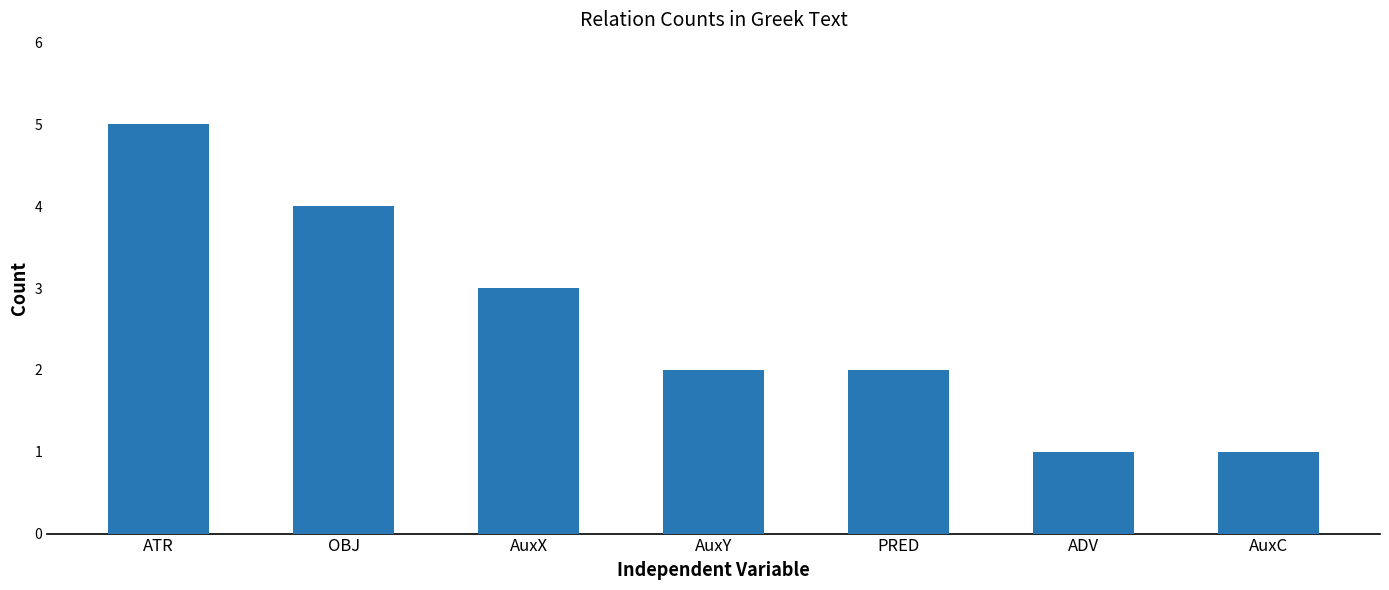

The chart shows a value of 1 at AuxY. True or false?

False